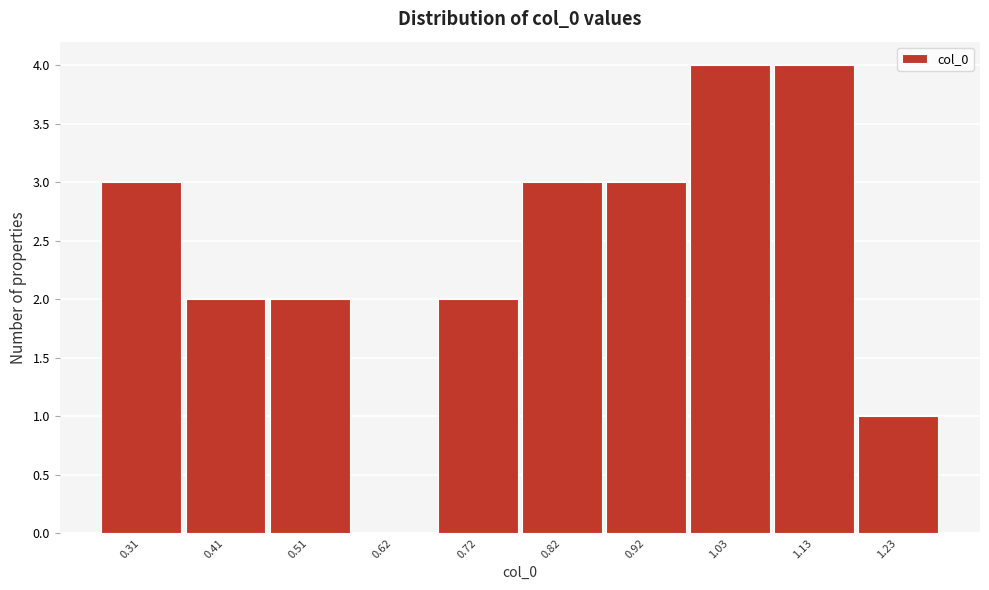

Reading left to right, transcribe all the data shown in this chart.

0.31=3	0.41=2	0.51=2	0.62=0	0.72=2	0.82=3	0.92=3	1.03=4	1.13=4	1.23=1